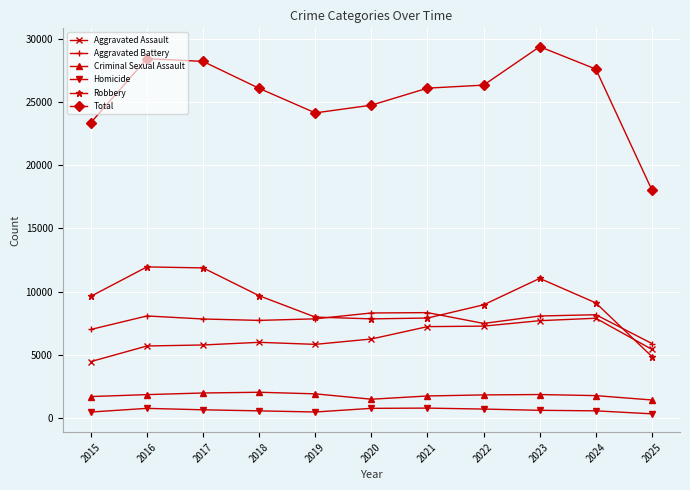

Between 2018 and 2020, which series saw the biggest shift?

Robbery